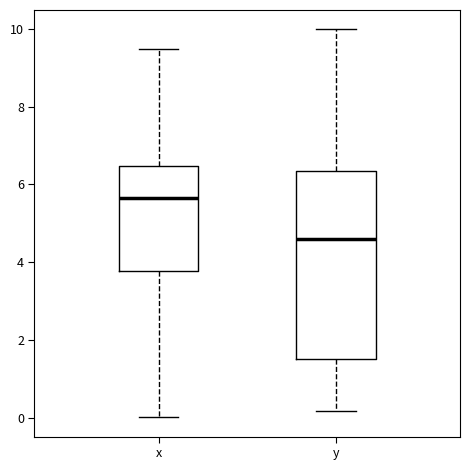

Reading left to right, read every box against the y-axis: the position of its median line, the range the box covers, and the ends of its whiskers. The values are not printed on the chart, so give them approximately, as read against the axis.

x: median 5.6, box 3.8 to 6.4, whiskers 0.0 to 9.4
y: median 4.6, box 1.6 to 6.4, whiskers 0.2 to 10.0